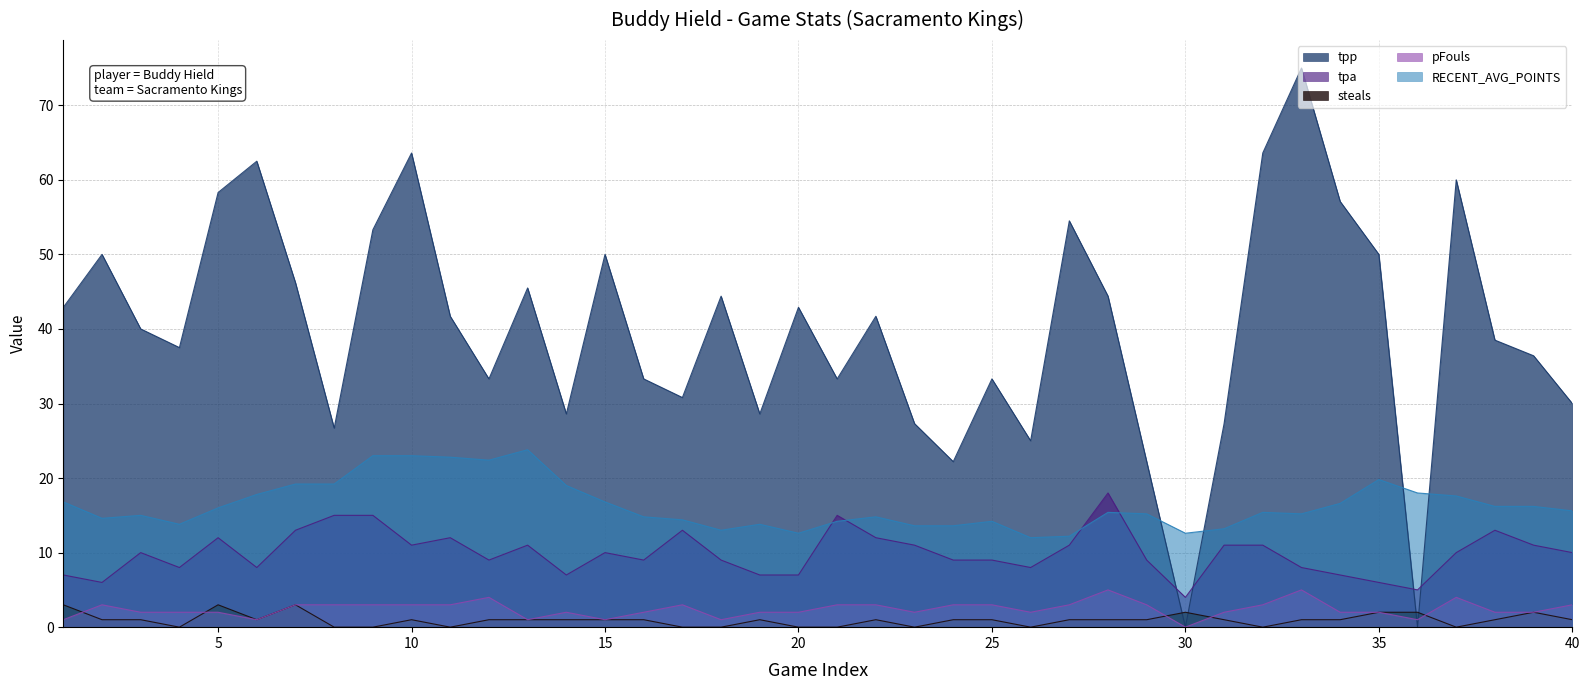

True or false: RECENT_AVG_POINTS and steals intersect in this chart.

False